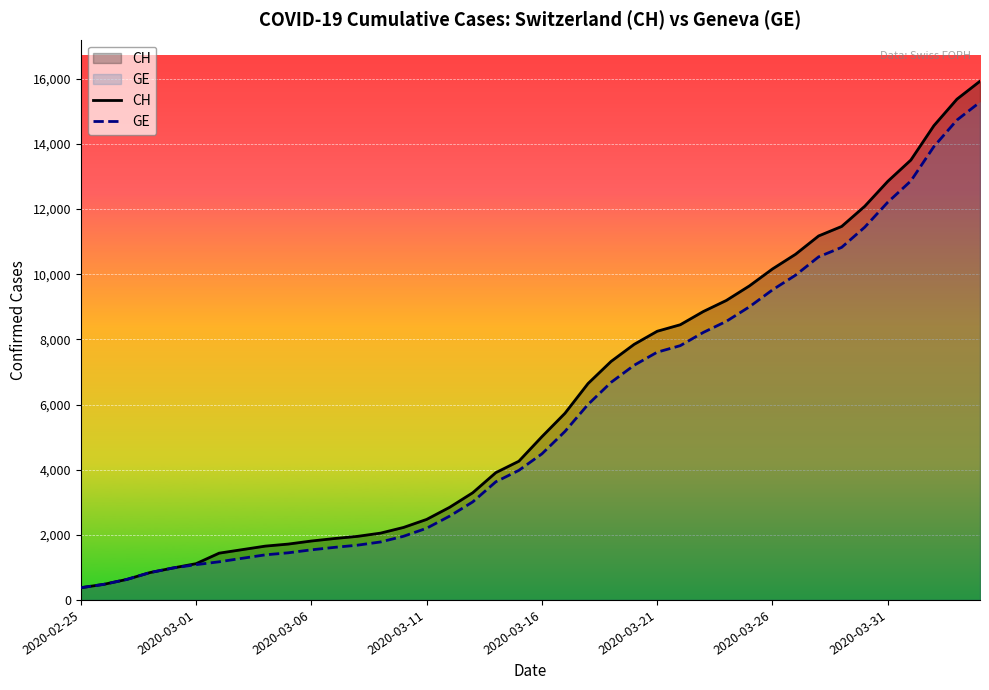

Which series has the widest spread of values?

CH